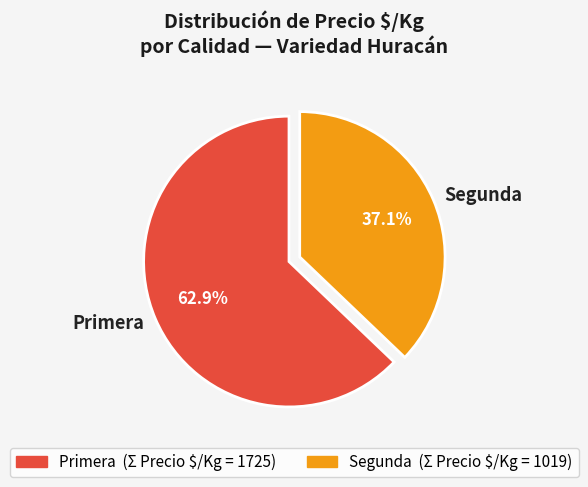

What portion of the pie excludes Primera?

37.1%